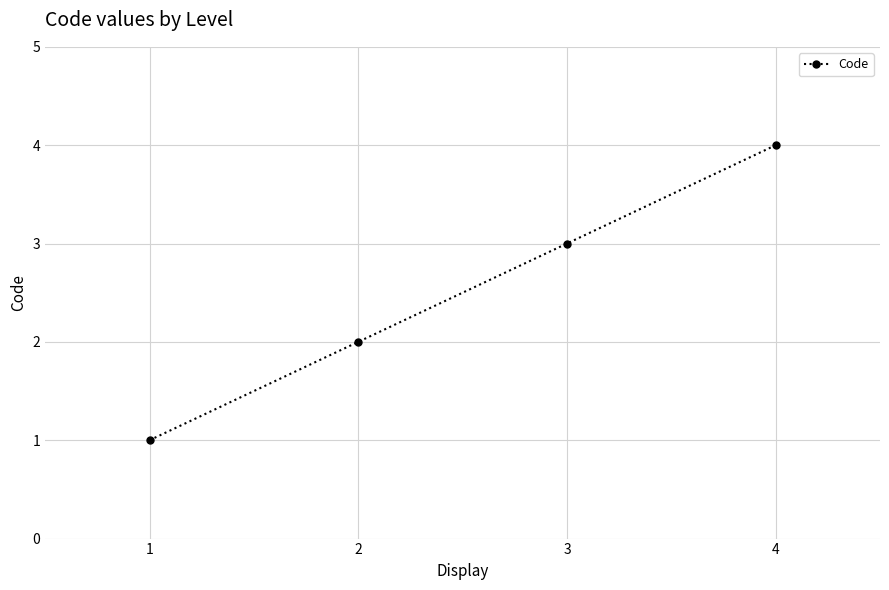

List the labels in order of value, smallest first.

1, 2, 3, 4